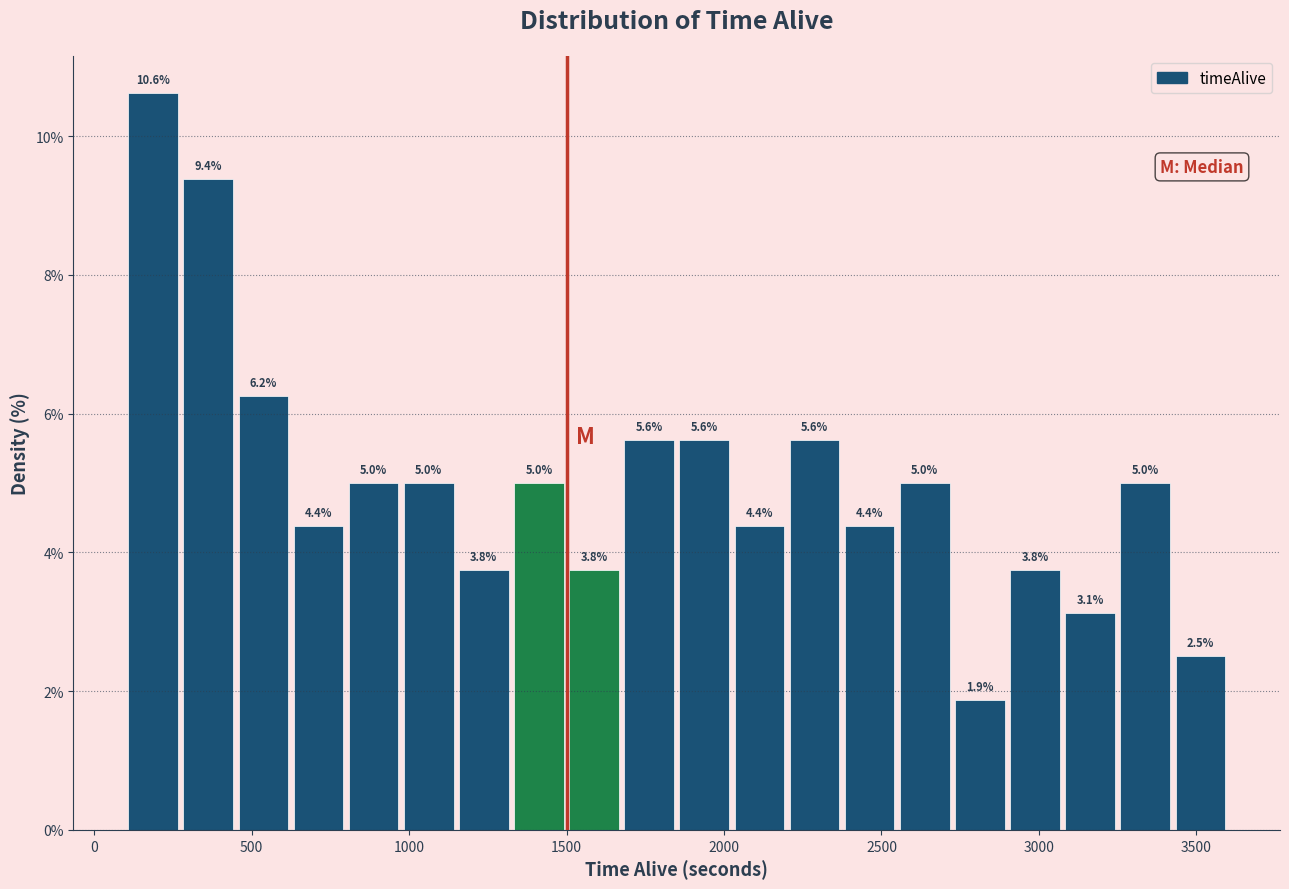

Around what value on the x-axis is the tallest bar? Give the approximate position of its centre, as read against the axis.

200